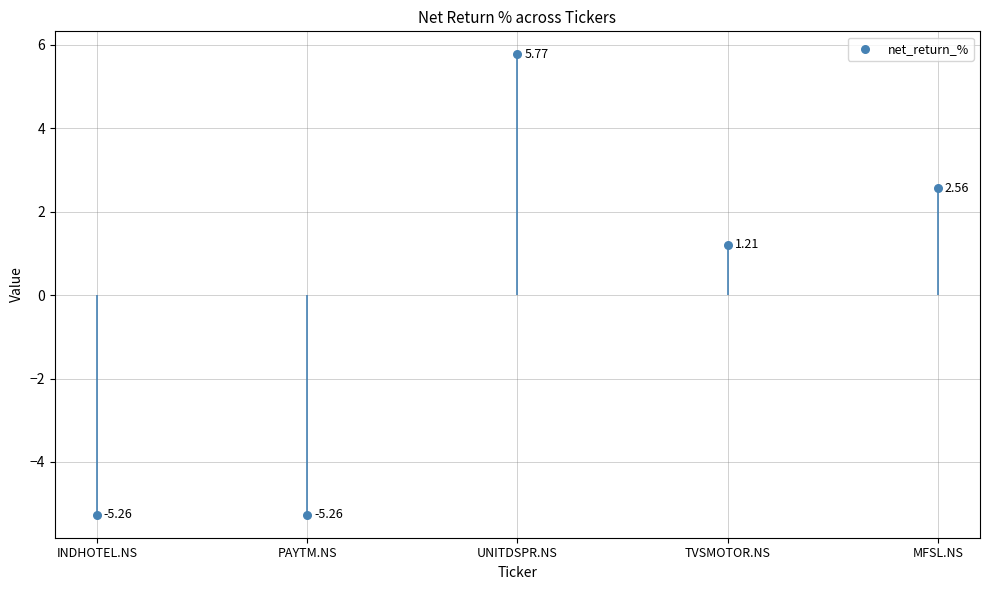

Between TVSMOTOR.NS and PAYTM.NS, which is larger?

TVSMOTOR.NS